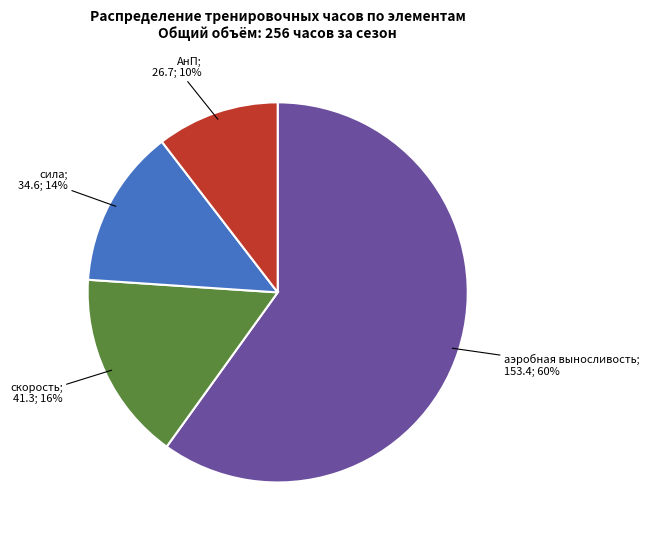

To the nearest percent, what is the average slice percentage?

25%